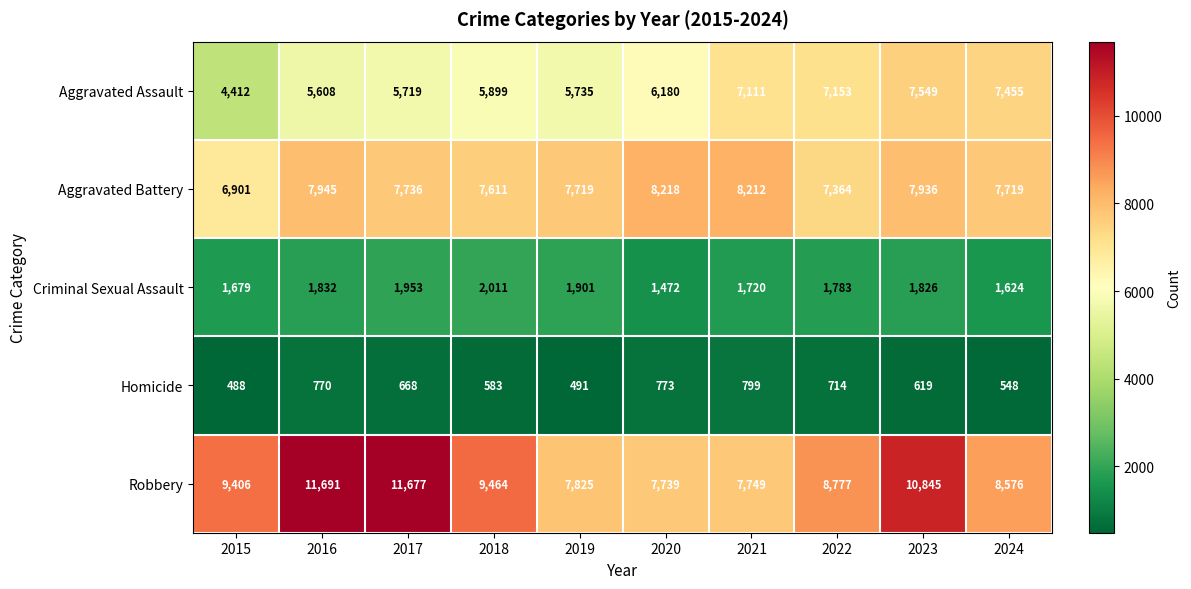

Which series has the largest total across all categories?

Robbery